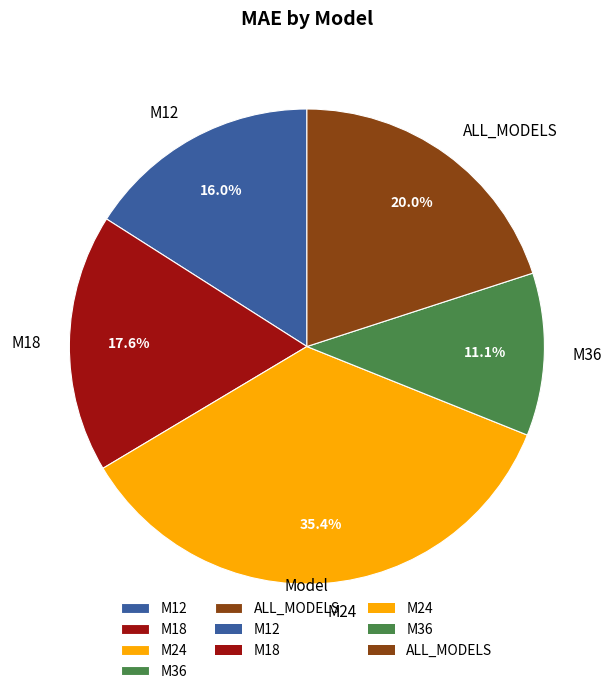

What percentage is the M24 slice, to the nearest percent?

35%